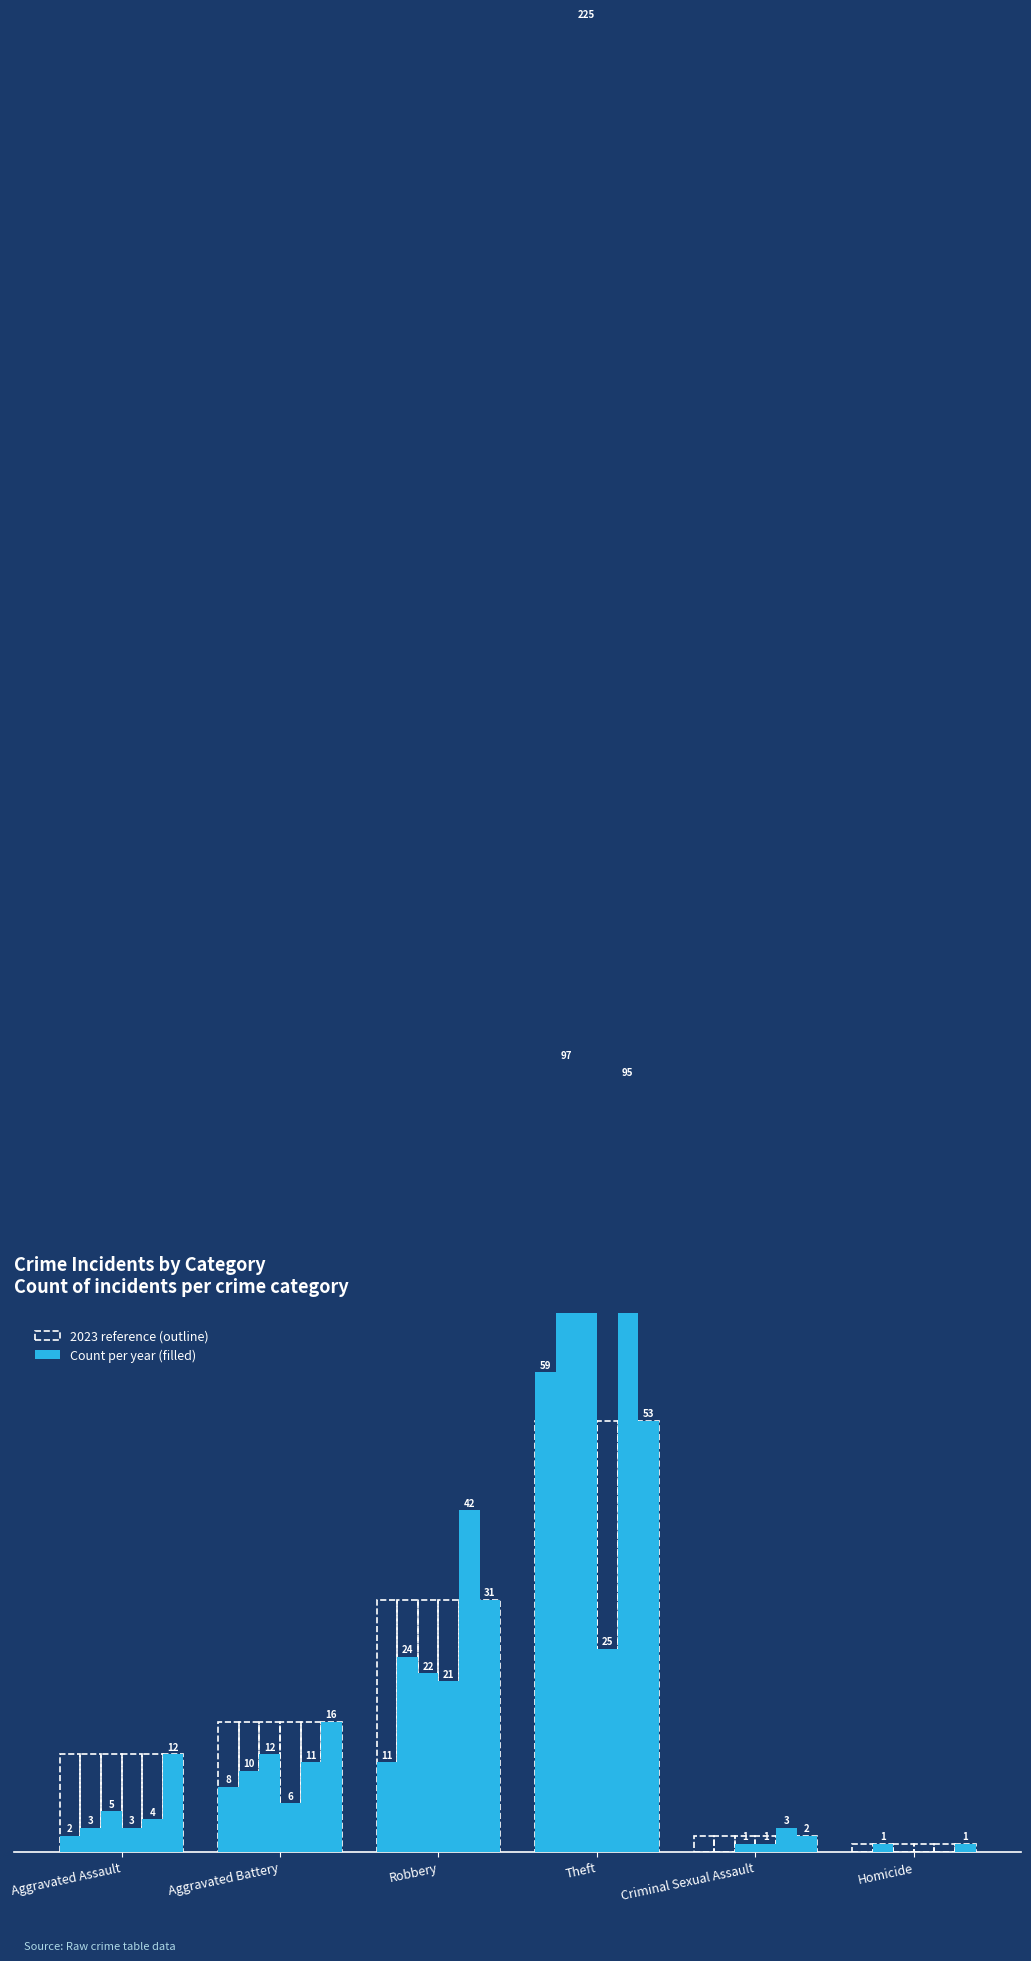

Reading left to right, extract all data points from this chart.

2023: Aggravated Assault=12	Aggravated Battery=16	Robbery=31	Theft=53	Criminal Sexual Assault=2	Homicide=1
2020: Aggravated Assault=3	Aggravated Battery=10	Robbery=24	Theft=97	Criminal Sexual Assault=0	Homicide=1
2017: Aggravated Assault=5	Aggravated Battery=12	Robbery=22	Theft=225	Criminal Sexual Assault=1	Homicide=0
2021: Aggravated Assault=3	Aggravated Battery=6	Robbery=21	Theft=25	Criminal Sexual Assault=1	Homicide=0
2022: Aggravated Assault=4	Aggravated Battery=11	Robbery=42	Theft=95	Criminal Sexual Assault=3	Homicide=0
2015: Aggravated Assault=2	Aggravated Battery=8	Robbery=11	Theft=59	Criminal Sexual Assault=0	Homicide=0